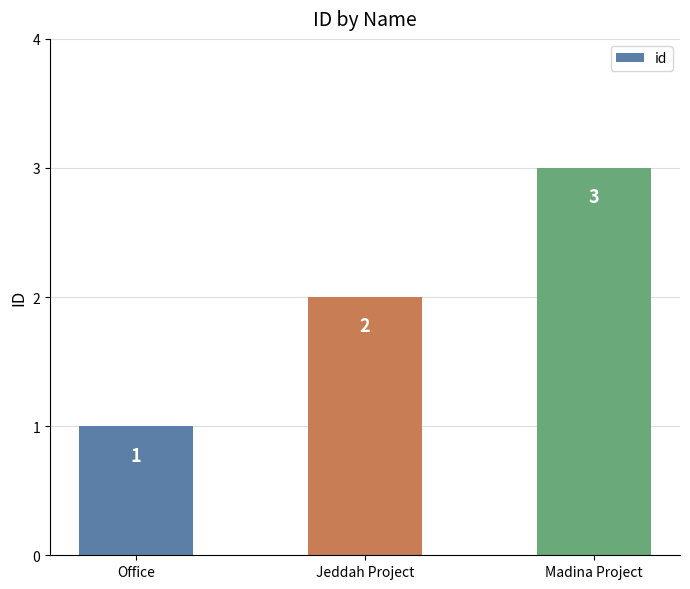

What is the difference between the maximum and minimum values?

2